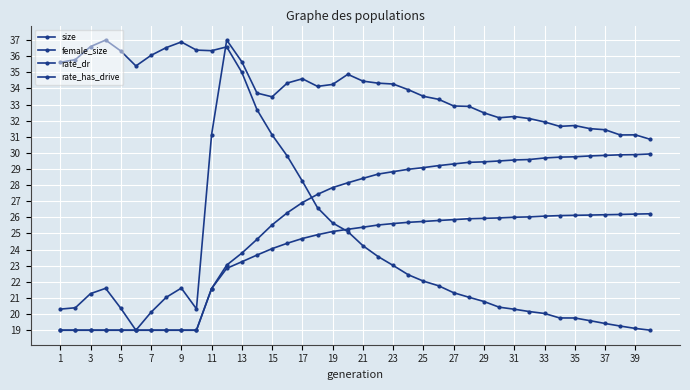

How many lines are shown in the chart?

4